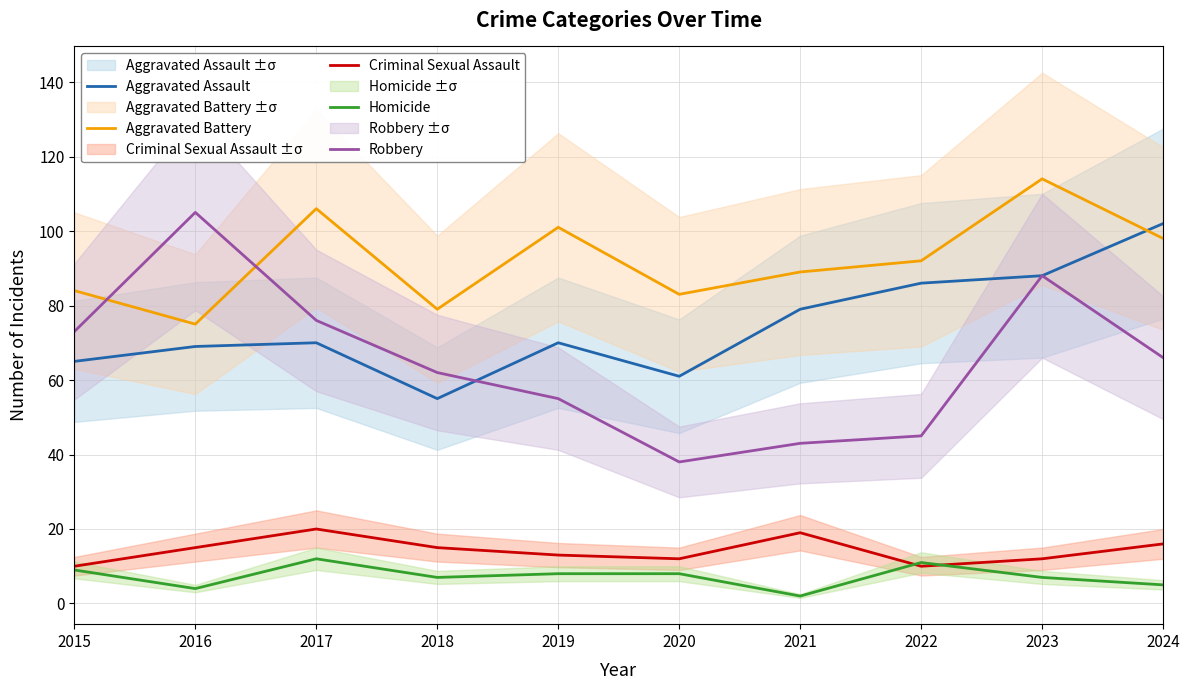

What is the lowest value of the Aggravated Battery series?

75